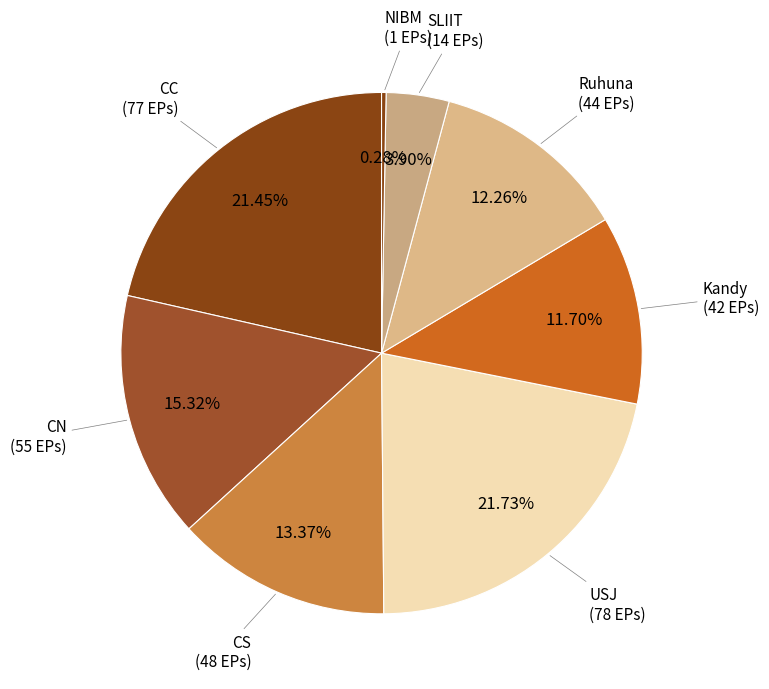

How many slices are in this pie chart?

8